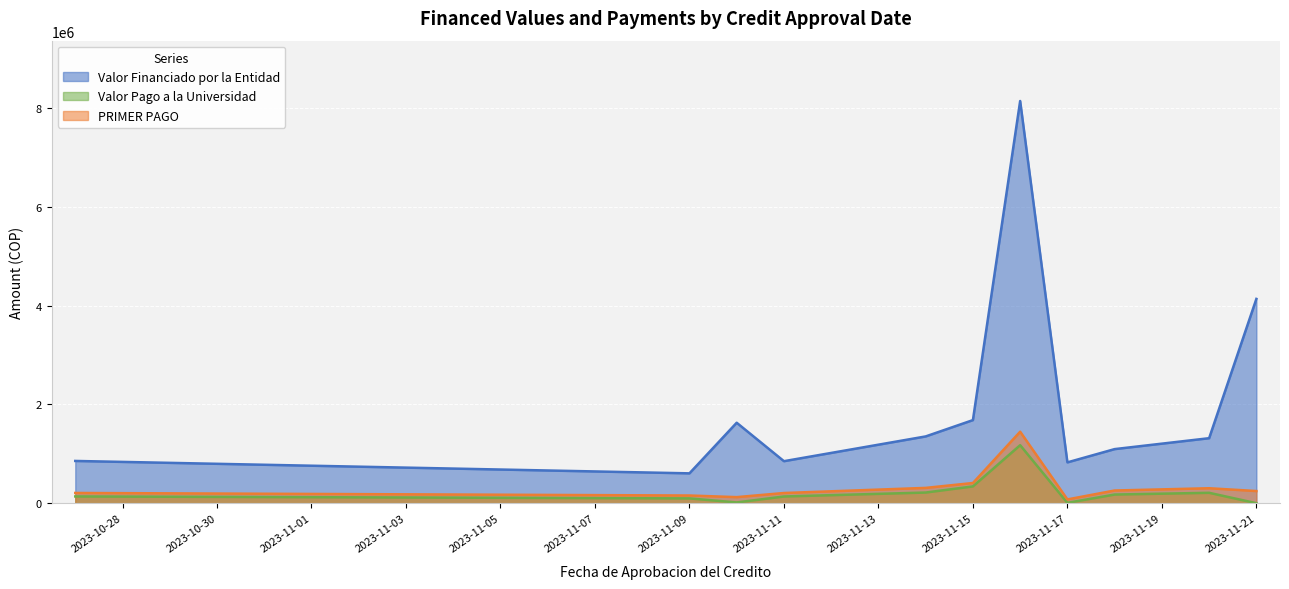

The value of Valor Pago a la Universidad at 2023-11-21 is -445883. True or false?

False